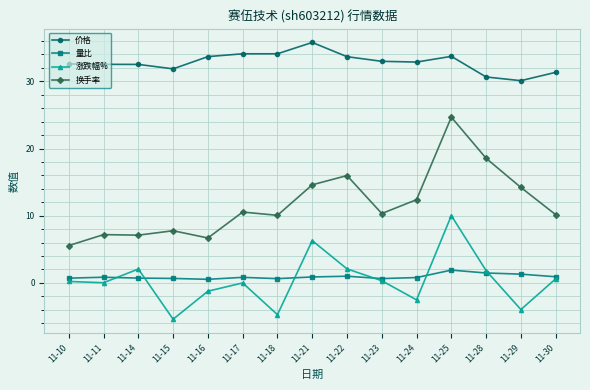

Which series has the largest total across all categories?

价格